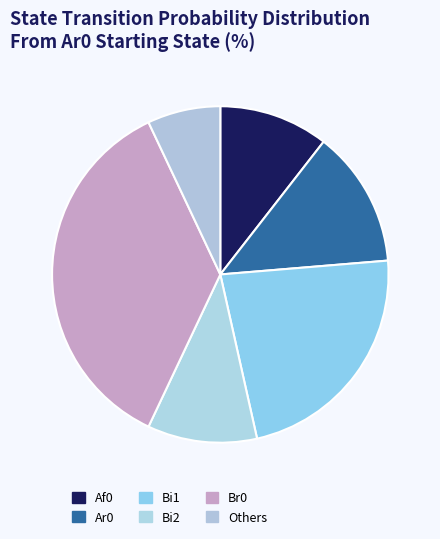

Count the number of slices in the pie.

6